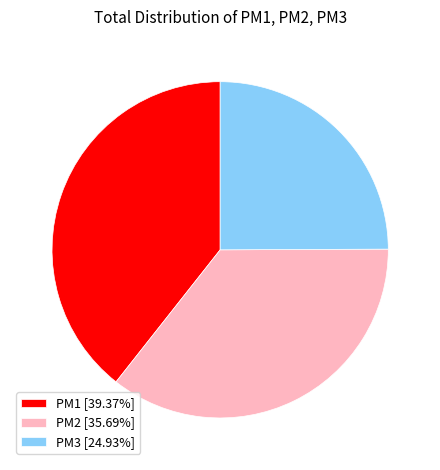

True or false: PM3 accounts for 30% of the total.

False